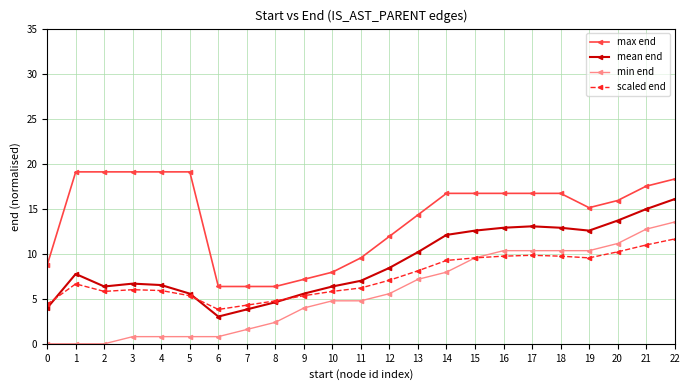

True or false: mean end and max end intersect in this chart.

False